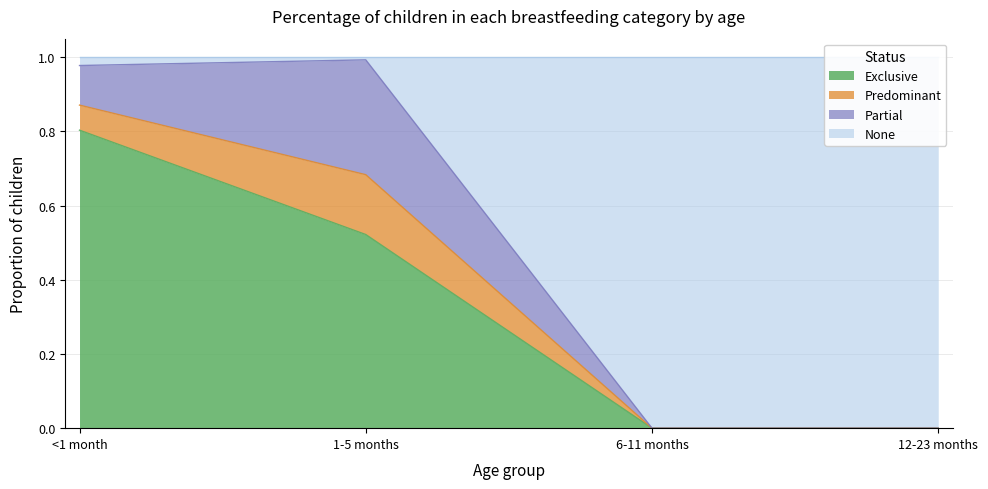

At which category is the sum across all series the highest?

<1 month